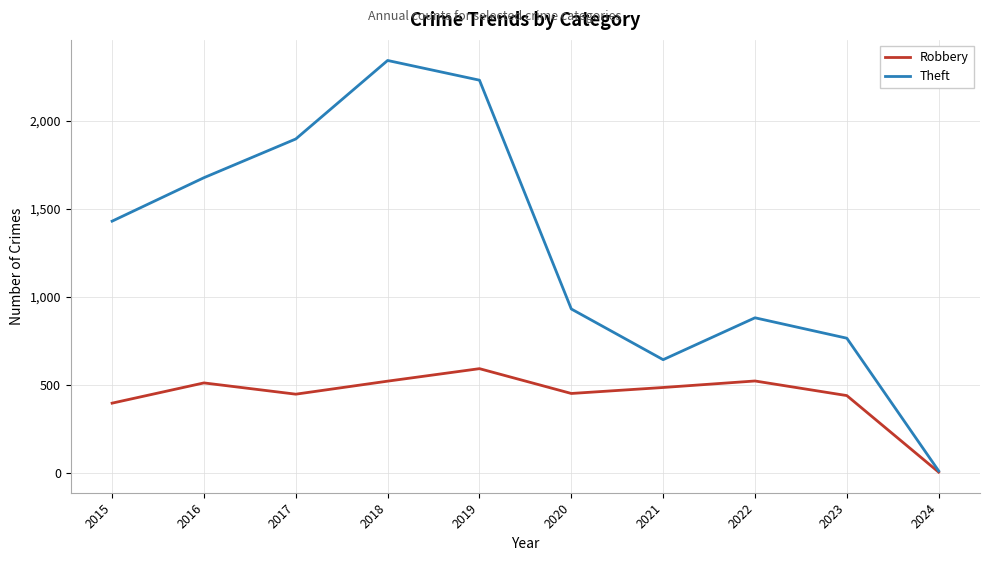

What is the average value of the Robbery series?

436